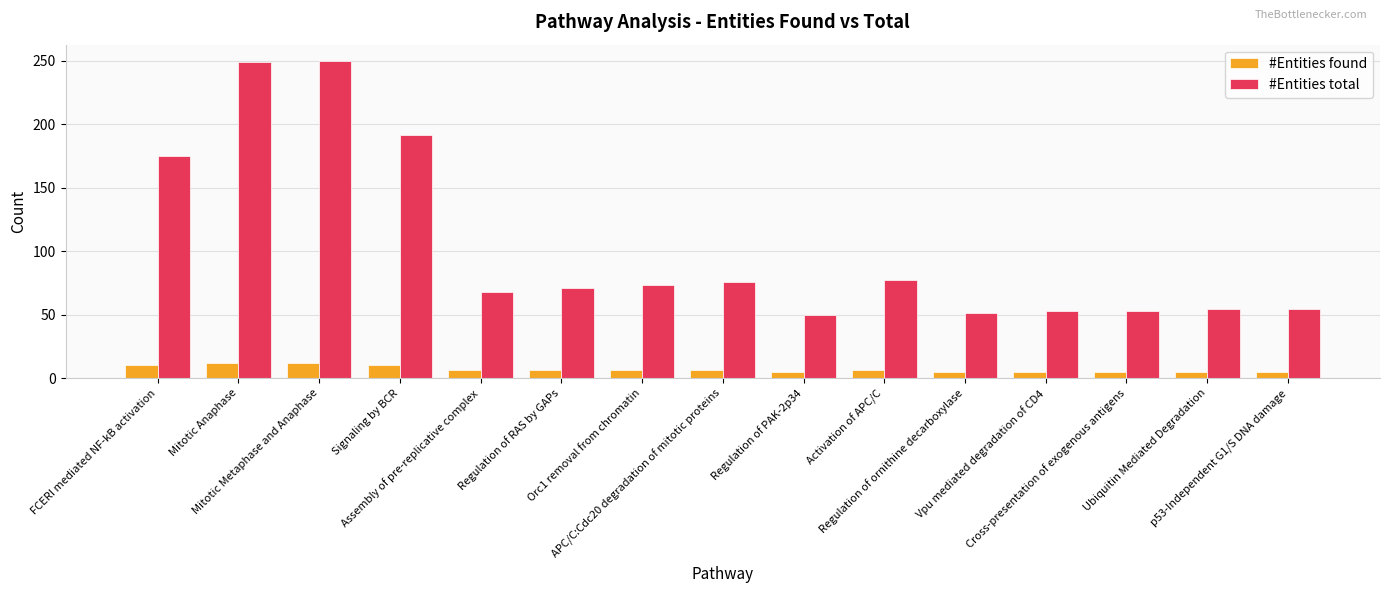

What is the highest value of the #Entities total series?

250